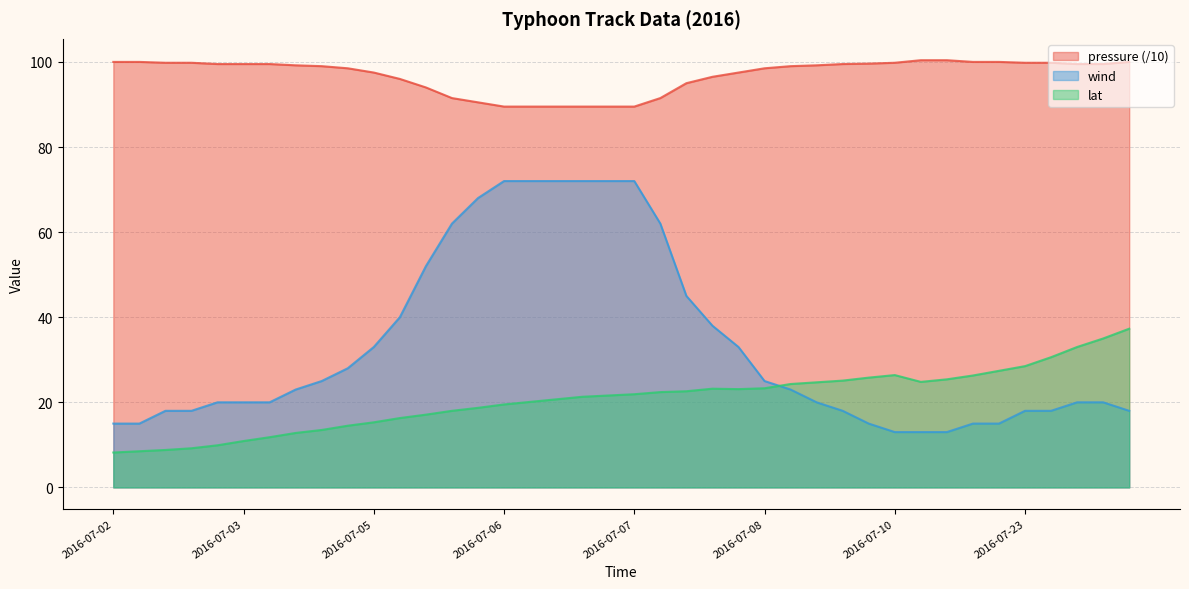

What is the difference between the lat values at 2016-07-10 and 2016-07-23?

2.1